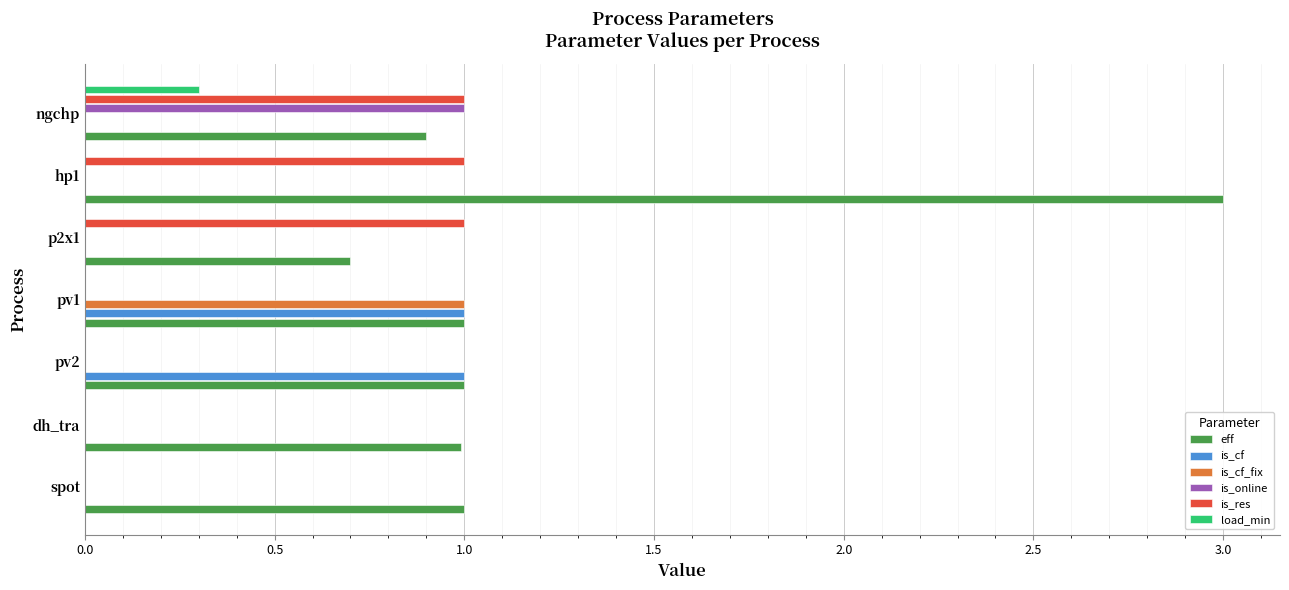

The value of is_cf_fix at pv1 is 1.0. True or false?

True